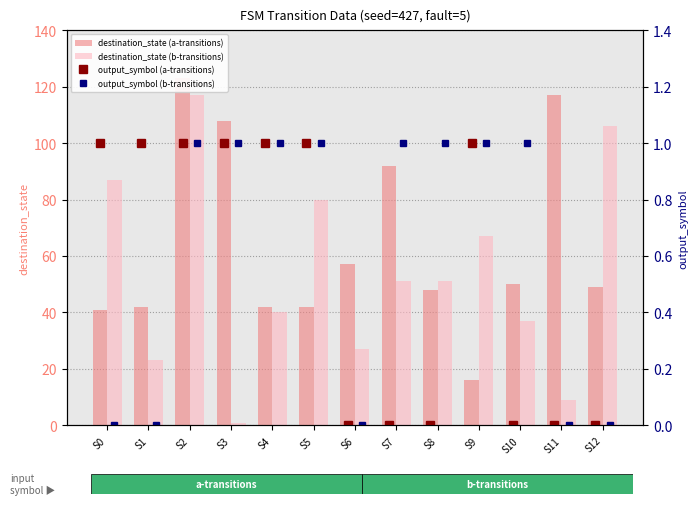

The value of destination_state (b-transitions) at S3 is 1. True or false?

False